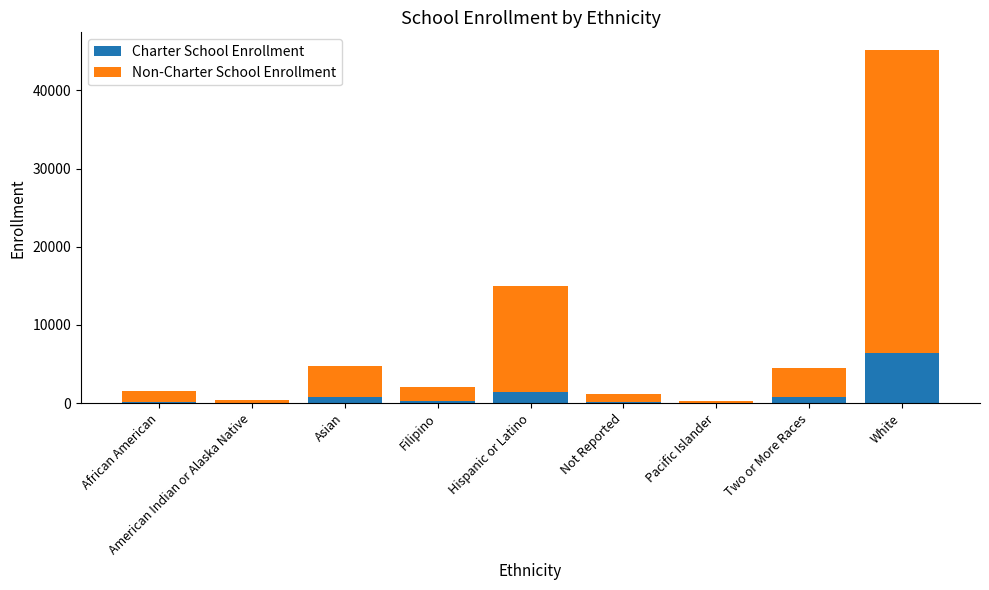

What is the total value across all series at Hispanic or Latino?

14966